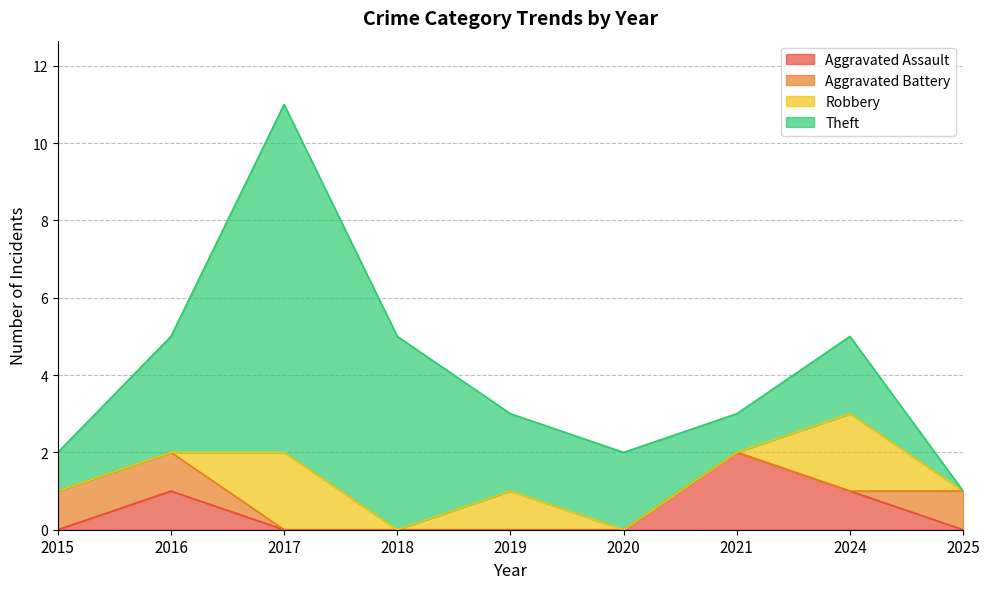

What is the value of the Robbery point at the 8th from the left?

2